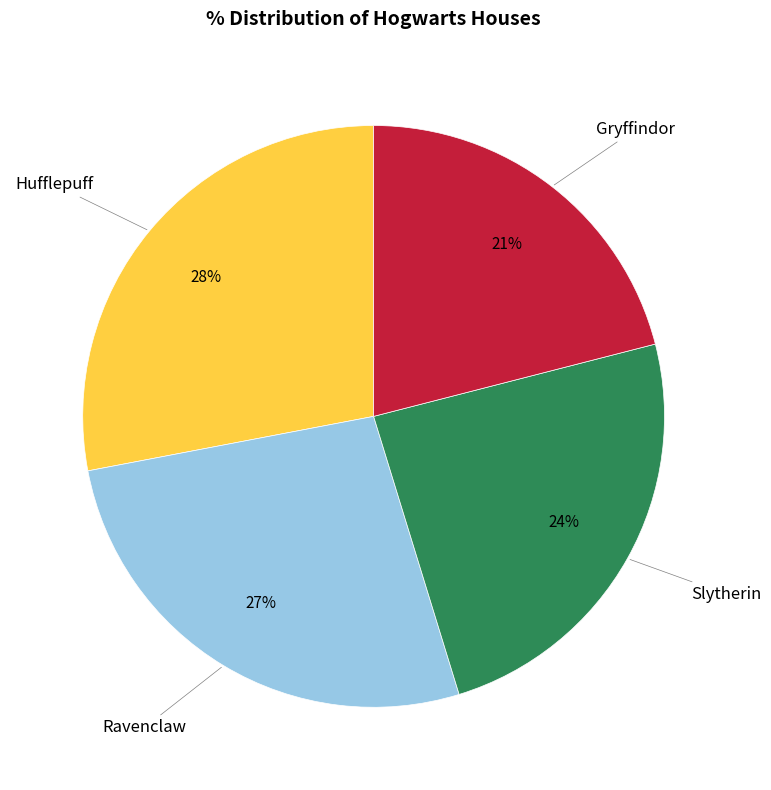

Is there any slice that represents more than half of the pie?

No